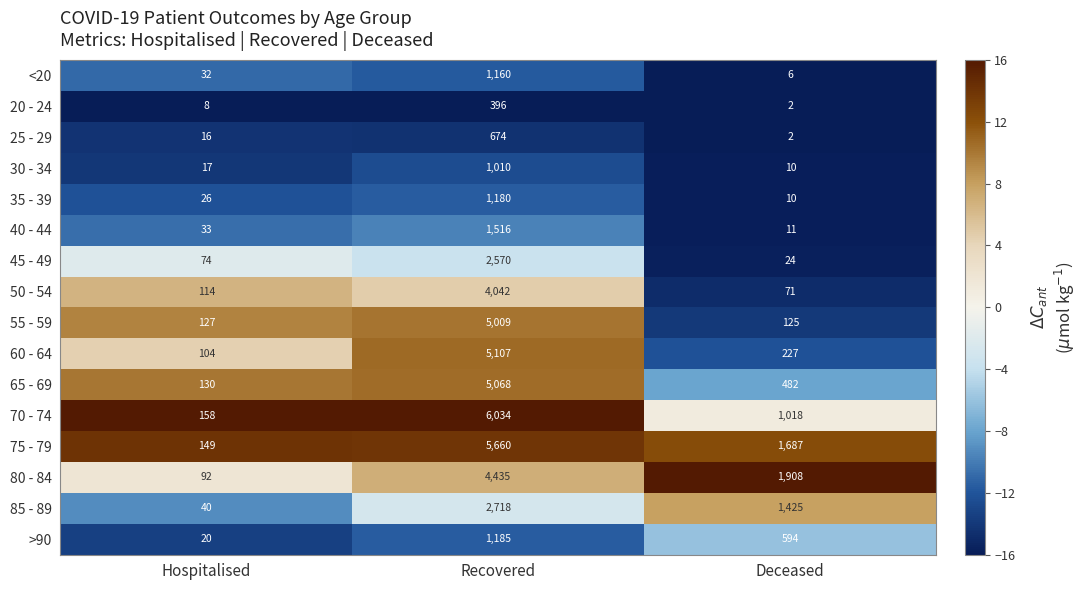

How many data points does each series have?

3